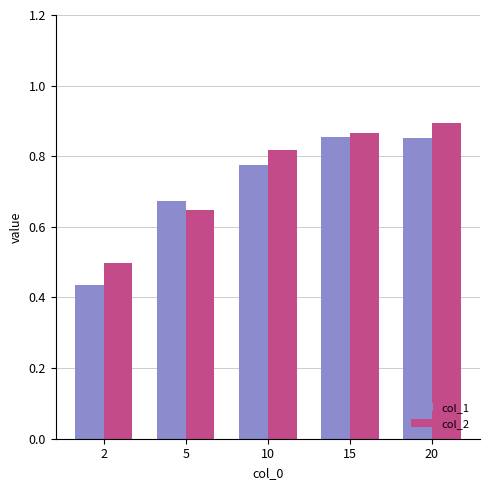

How many bars are there in total?

10